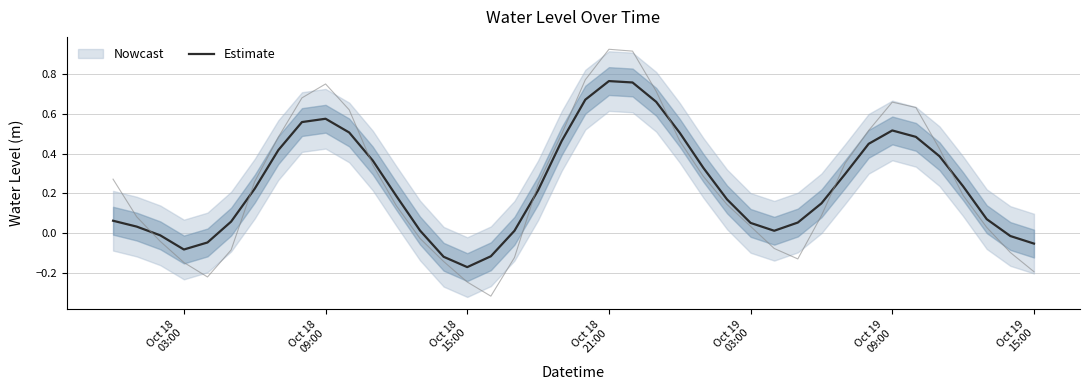

What is the greatest value displayed?

0.8